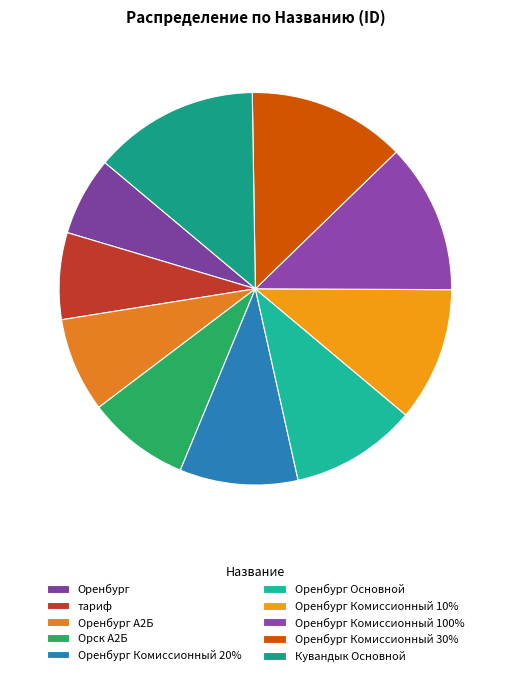

Count the number of slices in the pie.

10